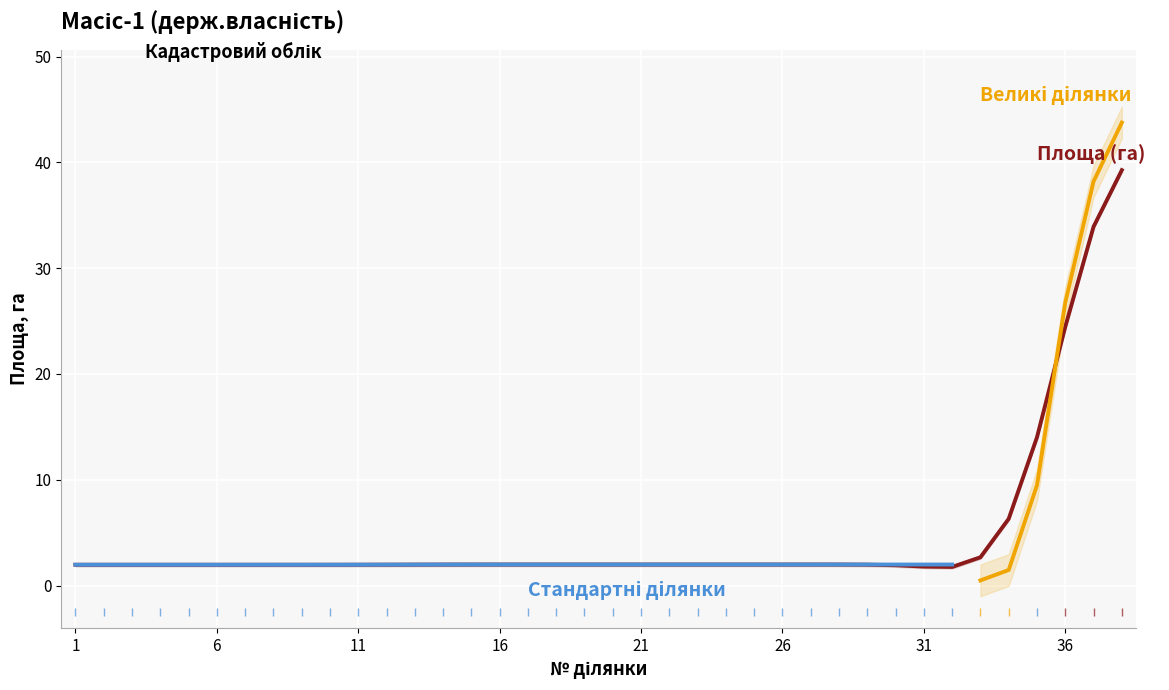

What is the difference between the second highest and minimum values?

37.9